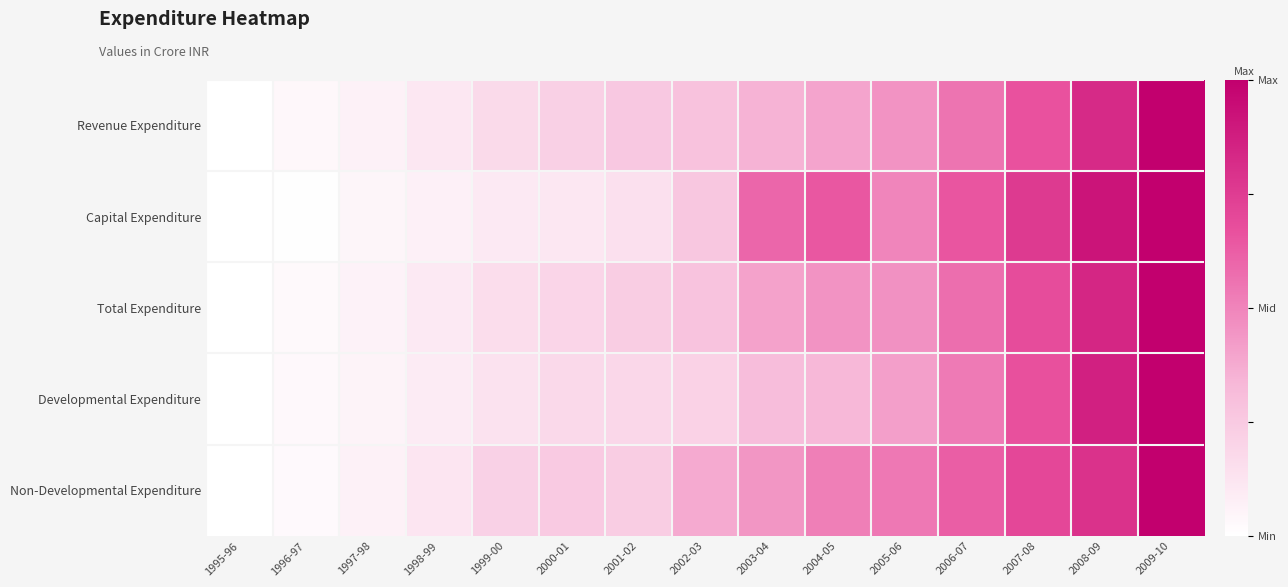

Reading left to right, list all the values displayed in this chart.

Revenue Expenditure: 1995-96=0.0	1996-97=0.0	1997-98=0.1	1998-99=0.1	1999-00=0.2	2000-01=0.2	2001-02=0.3	2002-03=0.3	2003-04=0.3	2004-05=0.4	2005-06=0.4	2006-07=0.6	2007-08=0.7	2008-09=0.8	2009-10=1.0
Capital Expenditure: 1995-96=0.0	1996-97=0.0	1997-98=0.0	1998-99=0.1	1999-00=0.1	2000-01=0.1	2001-02=0.1	2002-03=0.3	2003-04=0.6	2004-05=0.6	2005-06=0.5	2006-07=0.7	2007-08=0.8	2008-09=0.9	2009-10=1.0
Total Expenditure: 1995-96=0.0	1996-97=0.0	1997-98=0.1	1998-99=0.1	1999-00=0.2	2000-01=0.2	2001-02=0.2	2002-03=0.3	2003-04=0.4	2004-05=0.5	2005-06=0.5	2006-07=0.6	2007-08=0.7	2008-09=0.8	2009-10=1.0
Developmental Expenditure: 1995-96=0.0	1996-97=0.0	1997-98=0.1	1998-99=0.1	1999-00=0.1	2000-01=0.2	2001-02=0.2	2002-03=0.2	2003-04=0.3	2004-05=0.3	2005-06=0.4	2006-07=0.5	2007-08=0.7	2008-09=0.9	2009-10=1.0
Non-Developmental Expenditure: 1995-96=0.0	1996-97=0.0	1997-98=0.1	1998-99=0.1	1999-00=0.2	2000-01=0.2	2001-02=0.2	2002-03=0.4	2003-04=0.4	2004-05=0.5	2005-06=0.5	2006-07=0.6	2007-08=0.7	2008-09=0.8	2009-10=1.0